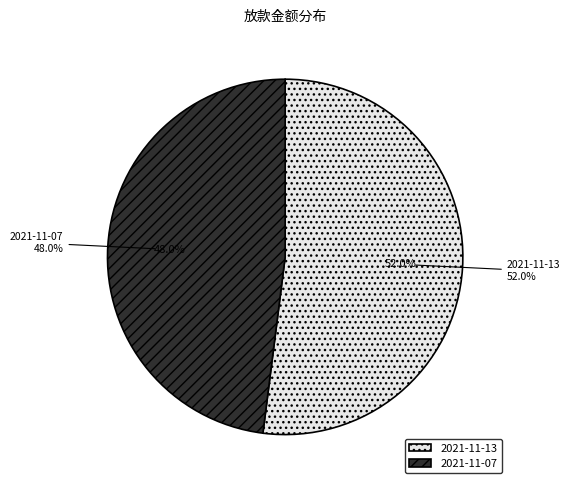

To the nearest percent, what is the combined percentage of 2021-11-13 and 2021-11-07?

100%